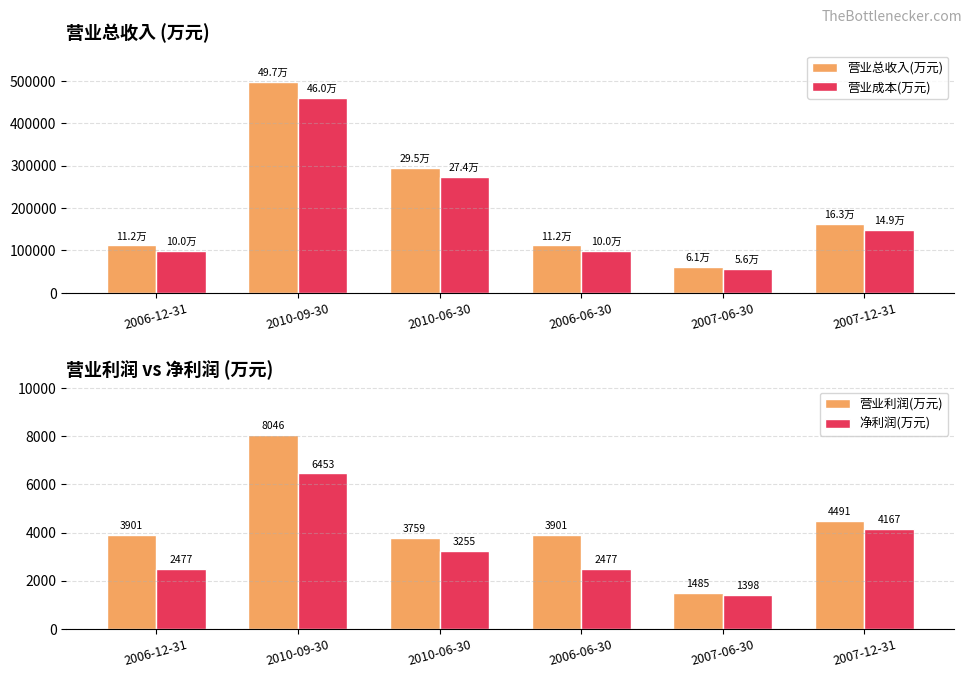

Which series changed the most between 2010-09-30 and 2007-06-30?

营业总收入(万元)